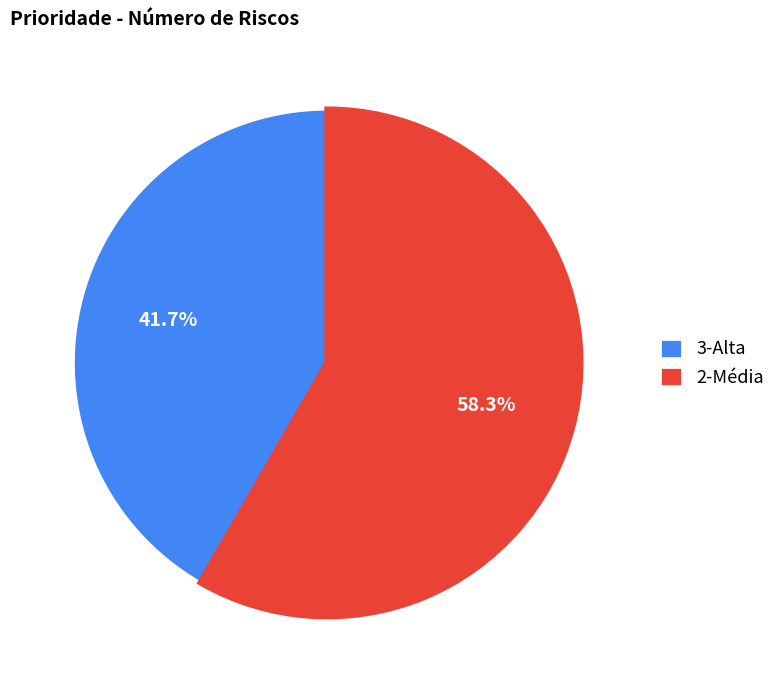

Is there any slice that represents more than half of the pie?

Yes